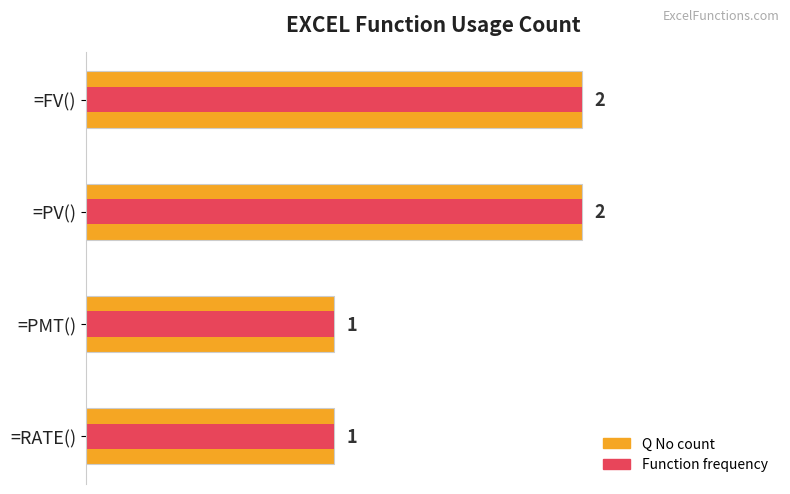

What is the difference between the maximum and second lowest values in the Q No count series?

1